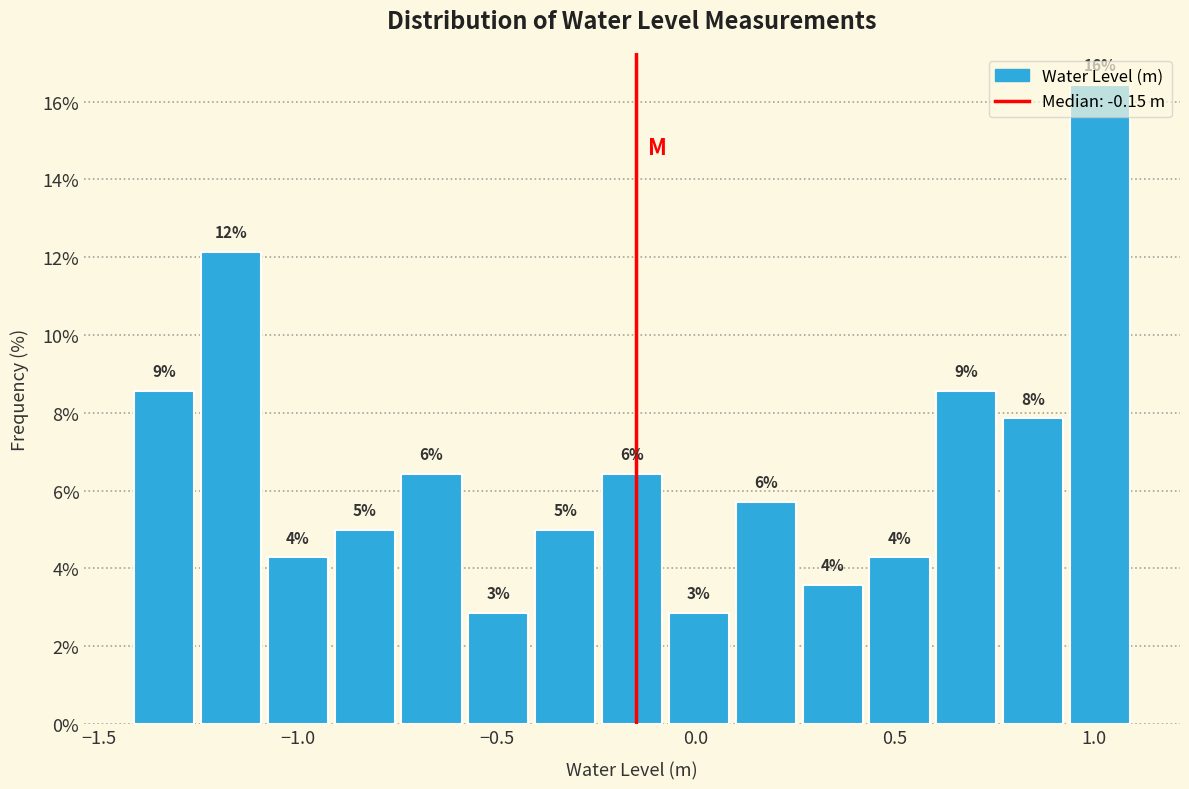

Around what value on the x-axis is the tallest bar? Give the approximate position of its centre, as read against the axis.

1.00